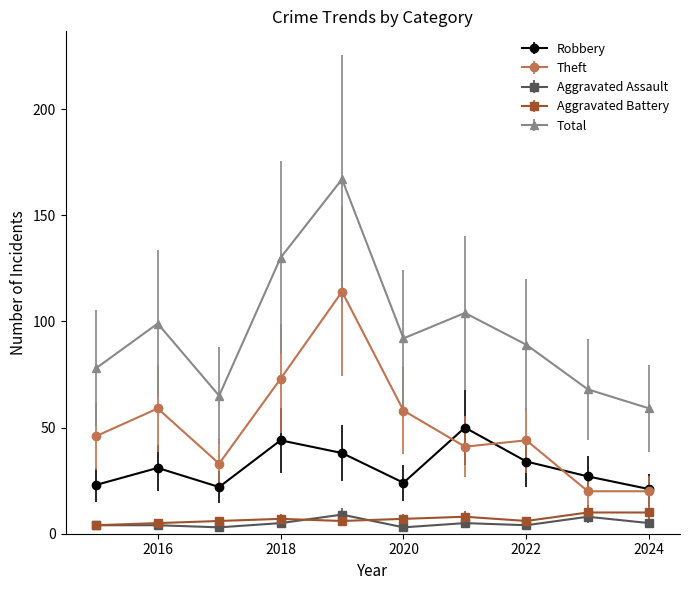

What is the maximum value for Aggravated Assault?

9